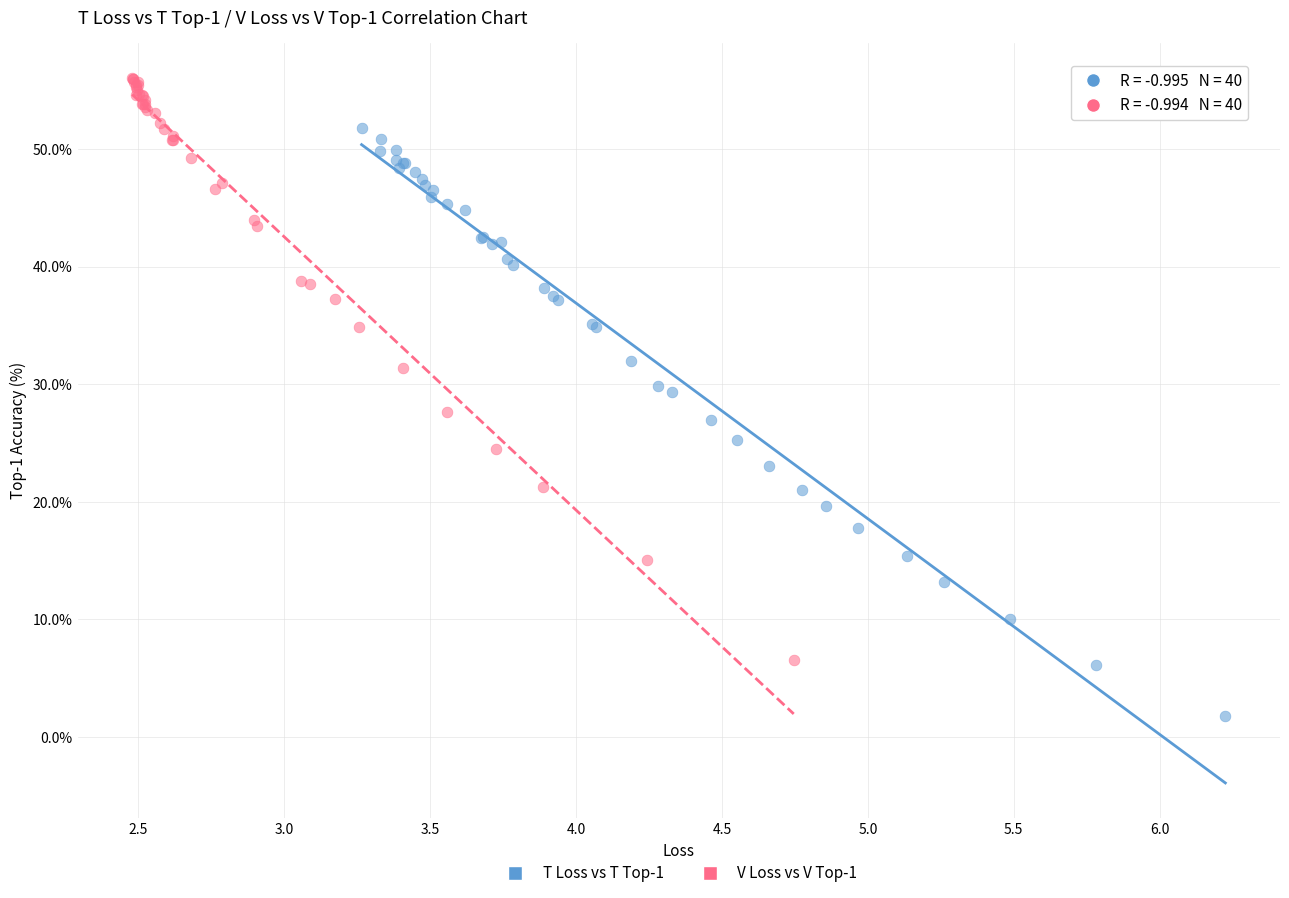

Which series reaches the maximum Y coordinate?

V Loss vs V Top-1